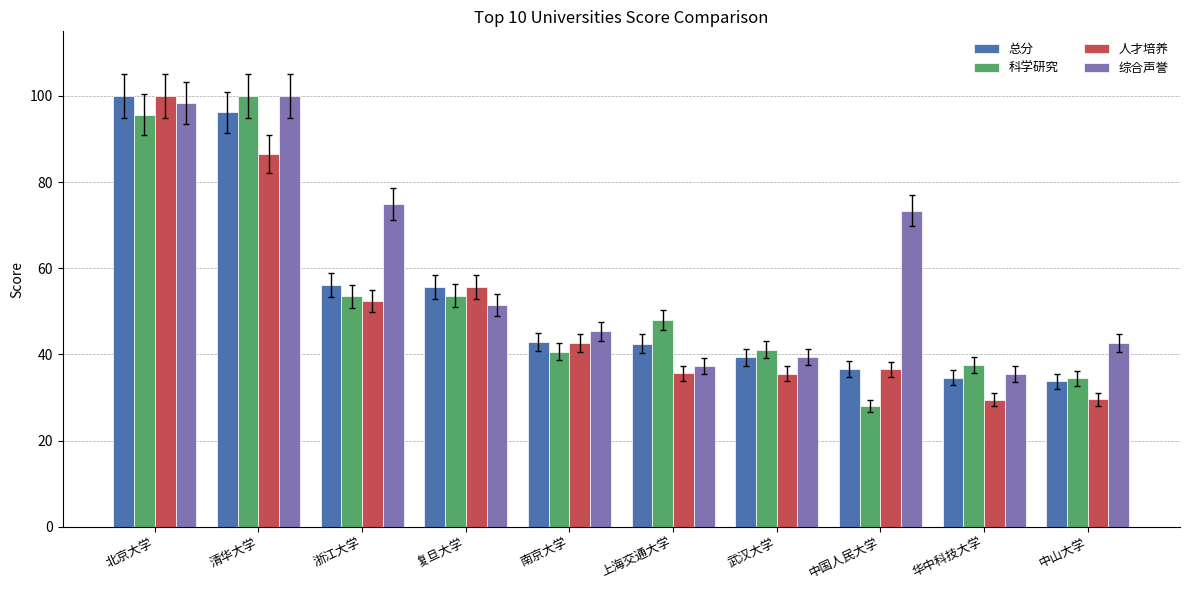

What is the greatest value displayed?

100.0